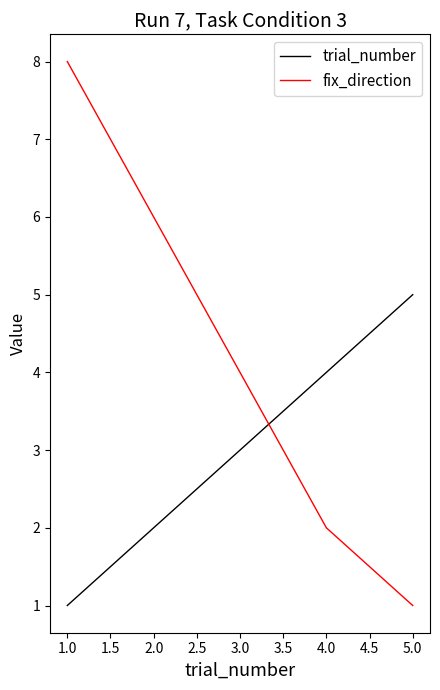

Does the chart have visible grid lines?

No